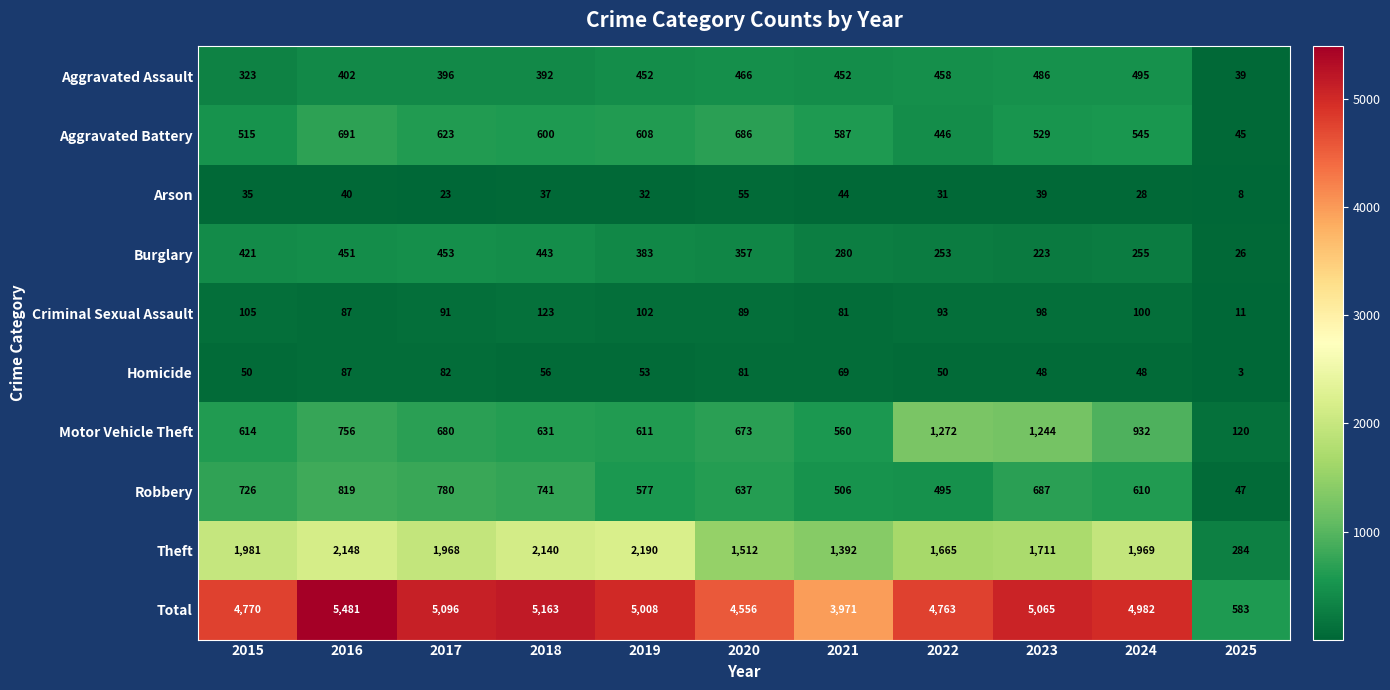

What is the difference between the second highest and minimum values in the Total series?

4580